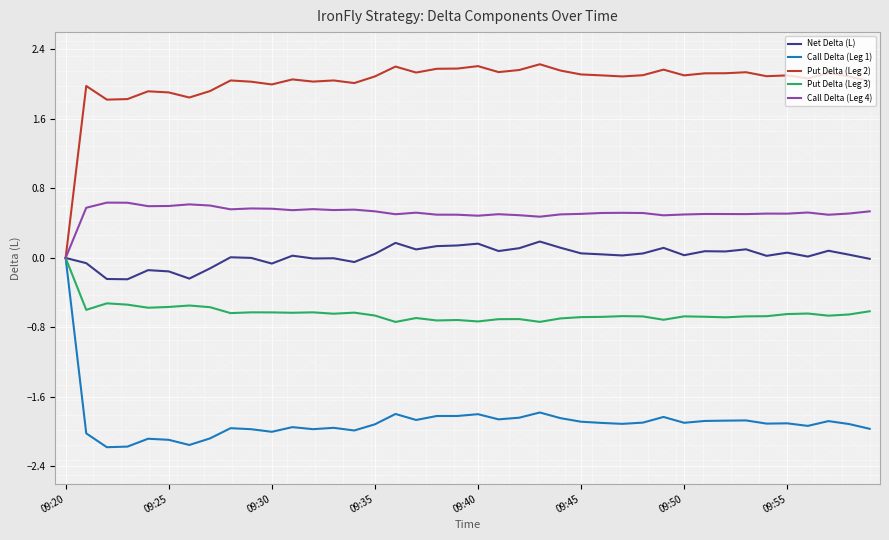

What is the maximum value shown in the chart?

2.2